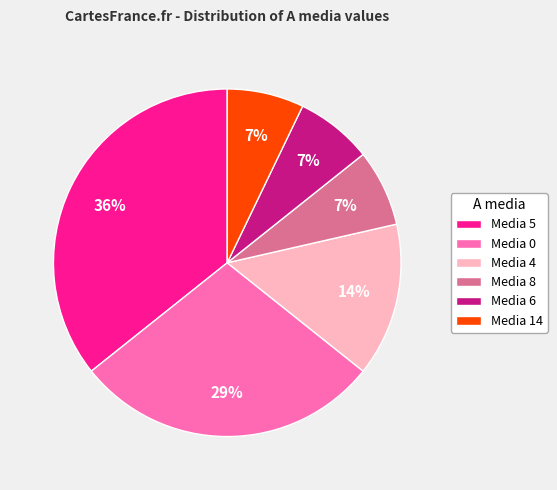

Do Media 0 and Media 4 together represent more than half of the pie?

No